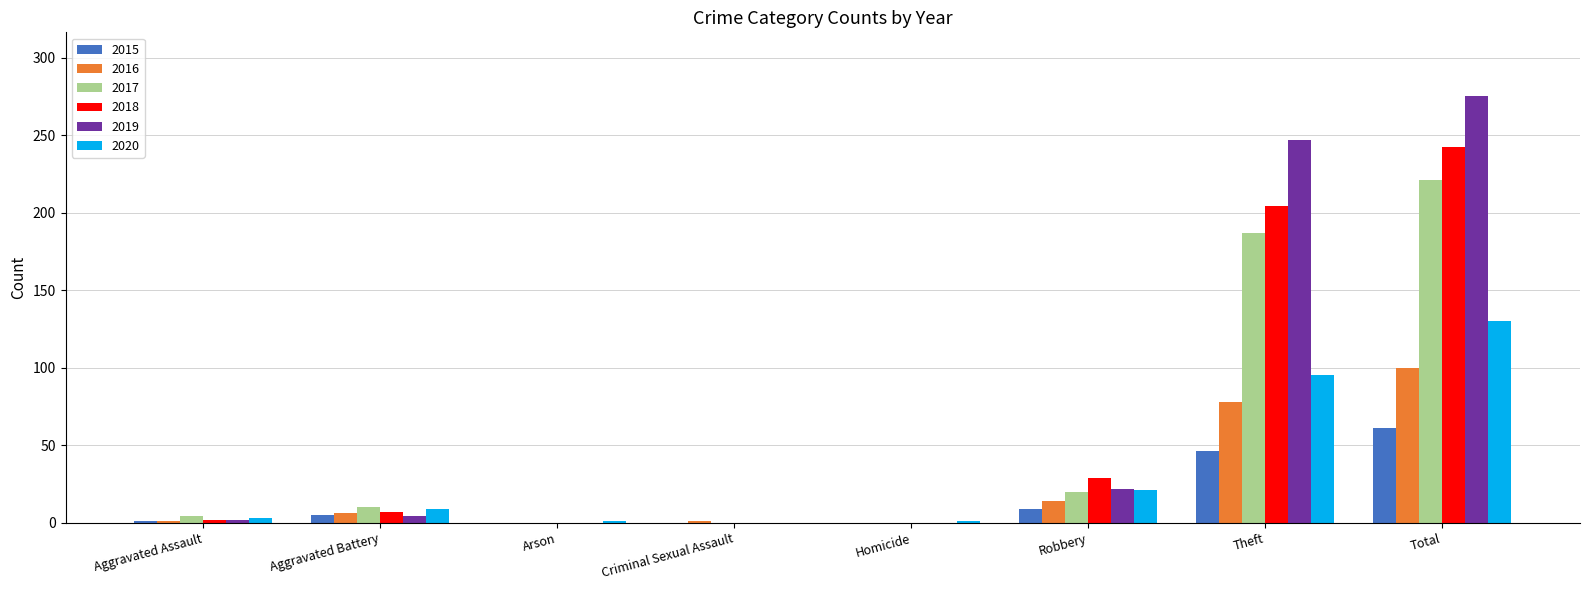

Is it true that 2018 equals 204 at Theft?

True